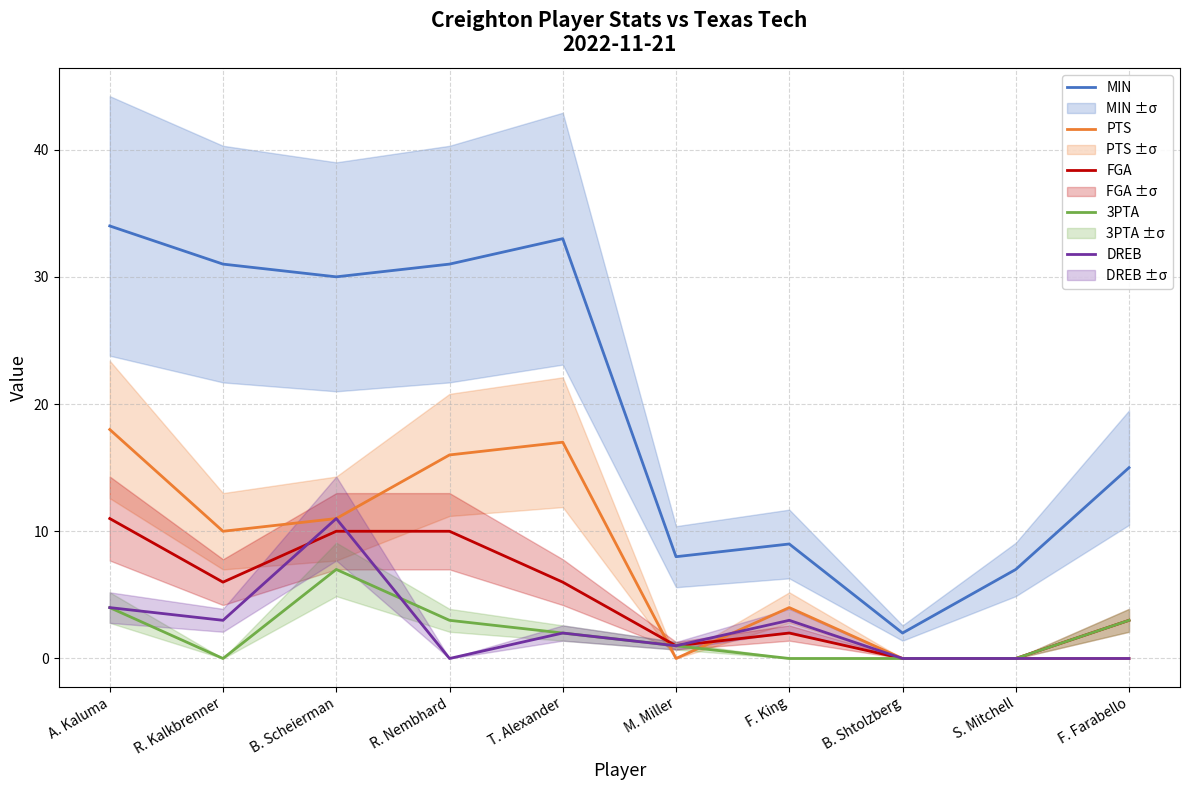

What position from the left is A. Kaluma?

1